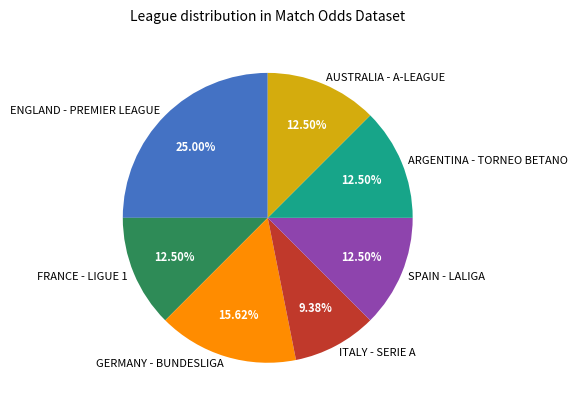

Which has a higher value, ENGLAND - PREMIER LEAGUE or AUSTRALIA - A-LEAGUE?

ENGLAND - PREMIER LEAGUE